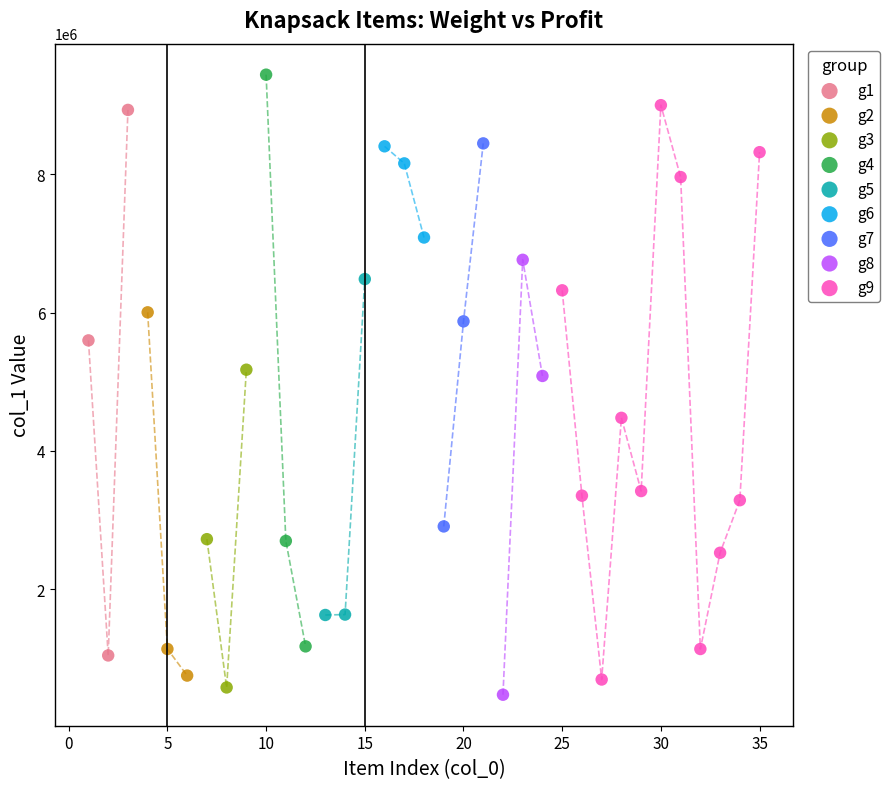

What are all the series names shown in the legend?

g1, g2, g3, g4, g5, g6, g7, g8, g9